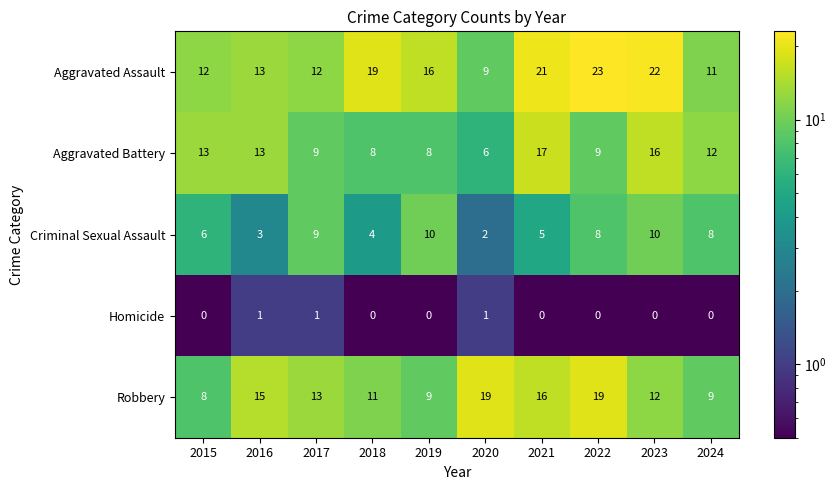

At which category does the chart reach its peak across all series?

2022